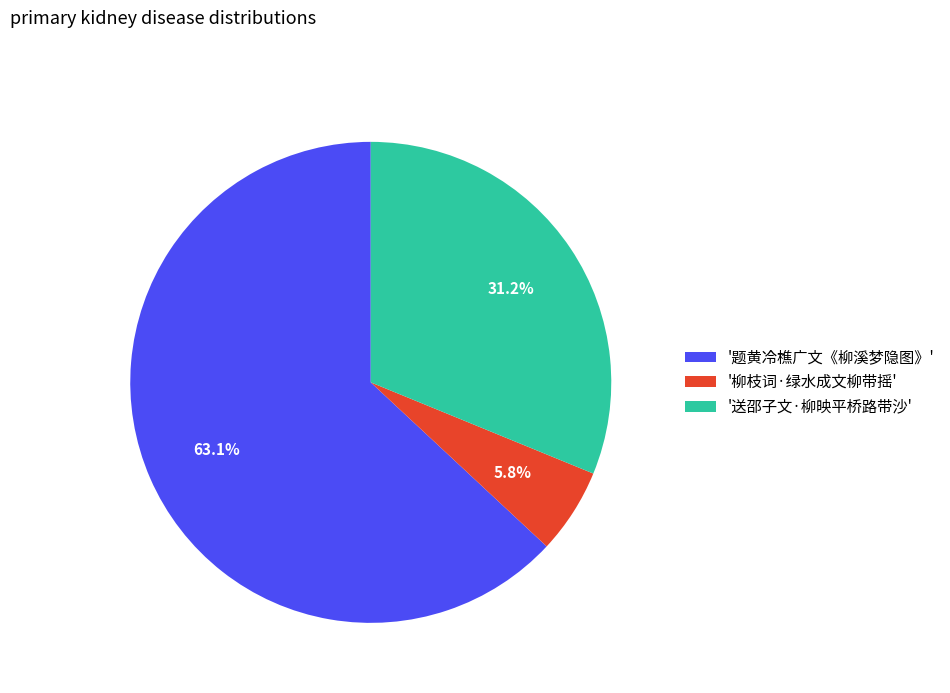

Is there any slice that represents more than half of the pie?

Yes